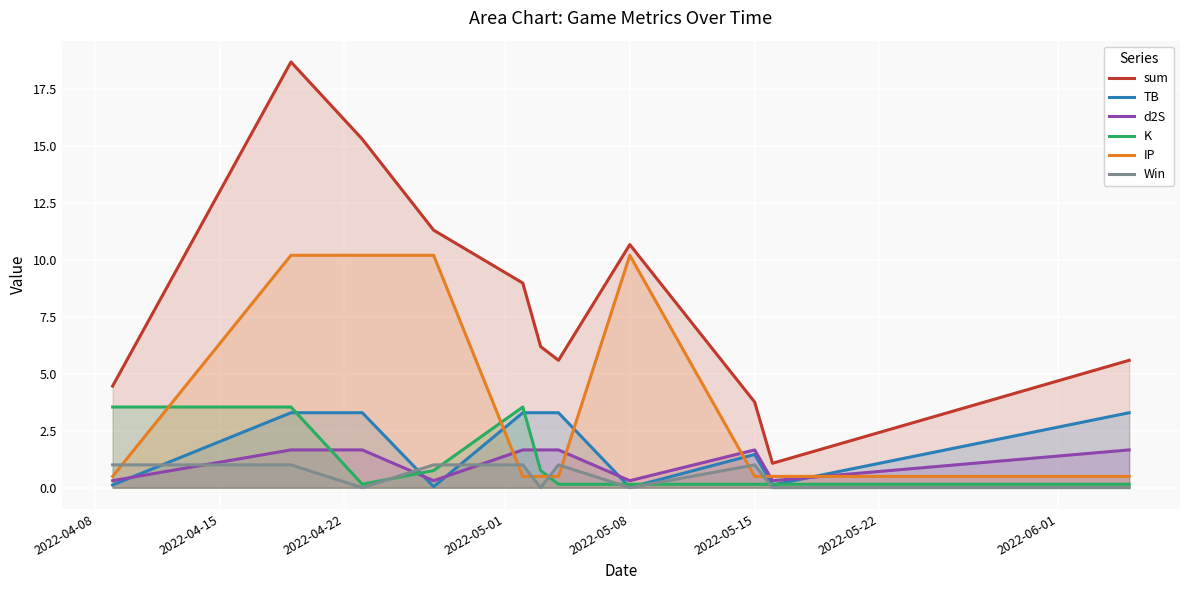

What is the highest value of the sum series?

18.7